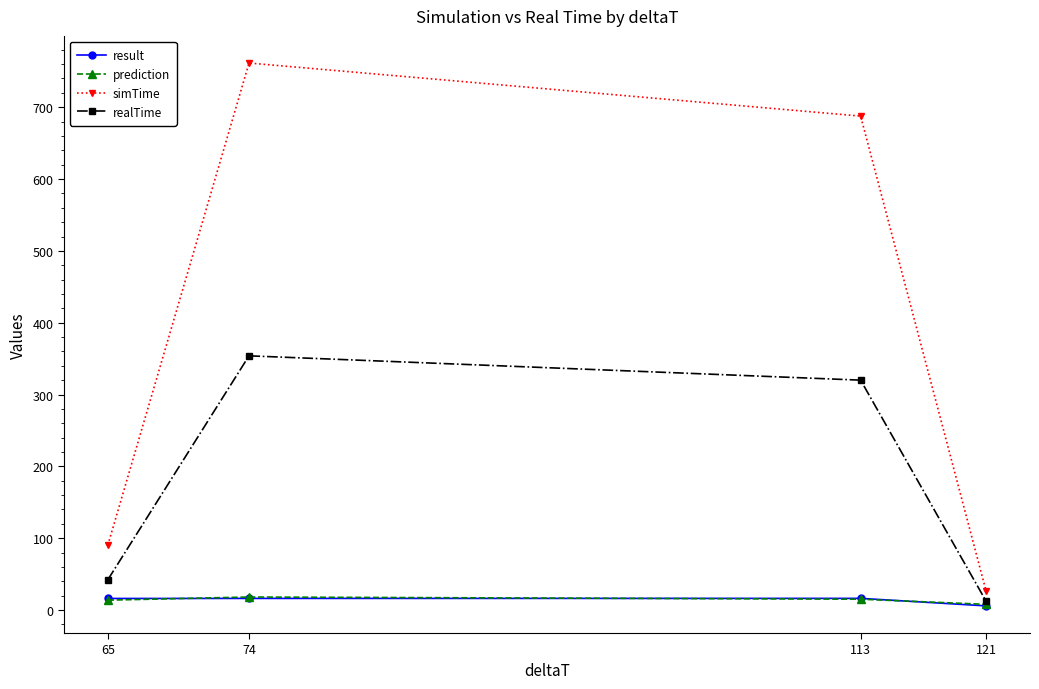

What is the highest value of the simTime series?

761.5